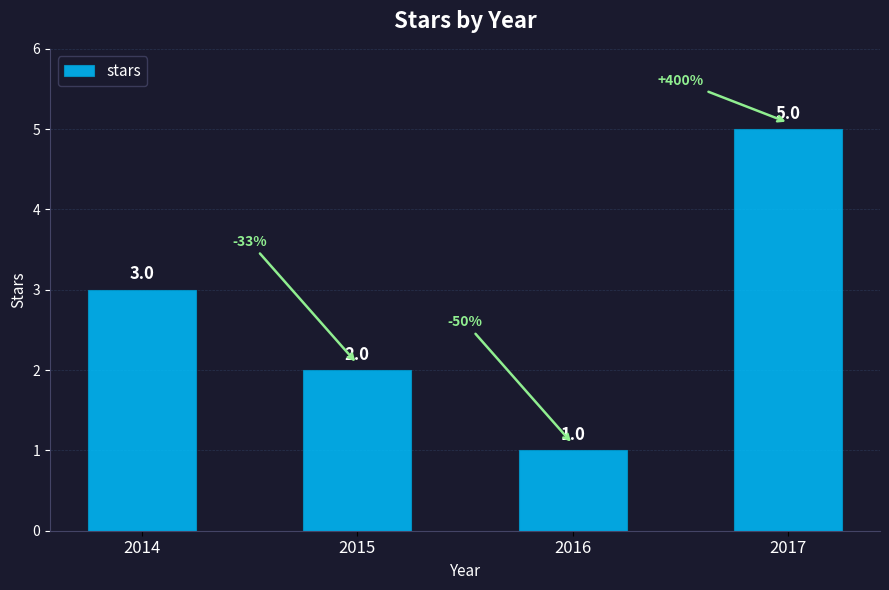

The value at 2015 is 4. True or false?

False